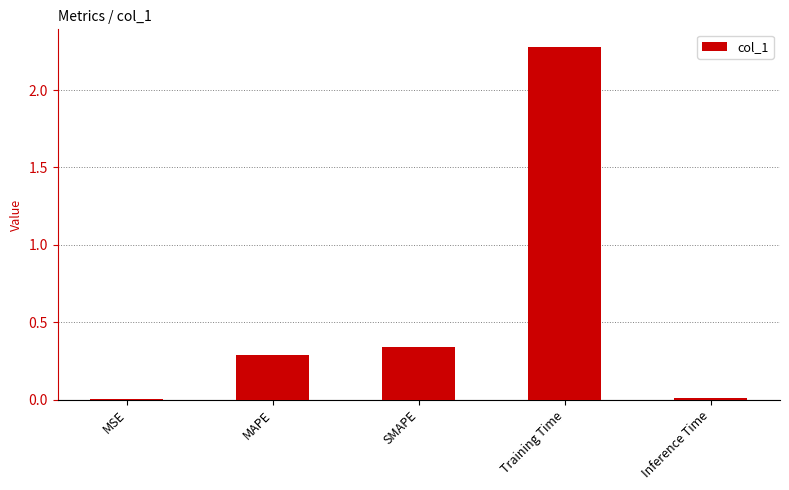

Which has a higher value, Inference Time or MAPE?

MAPE